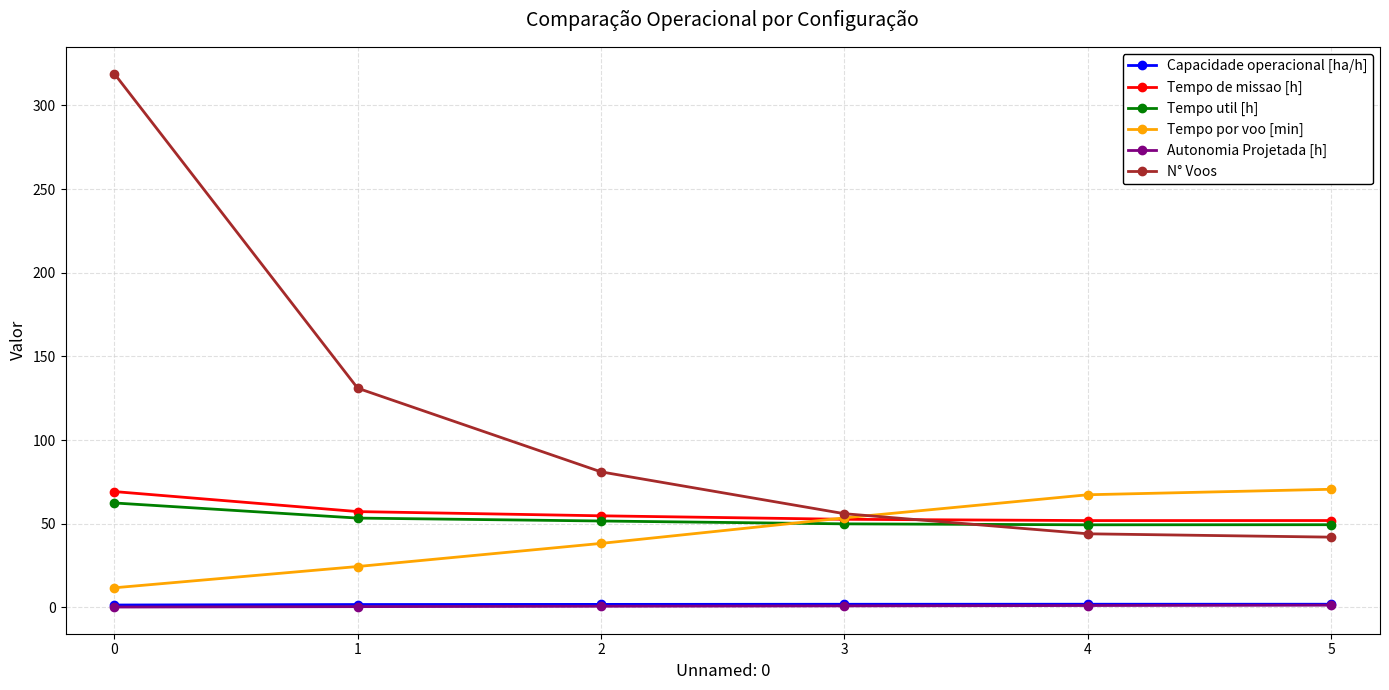

What is the maximum value shown in the chart?

319.0